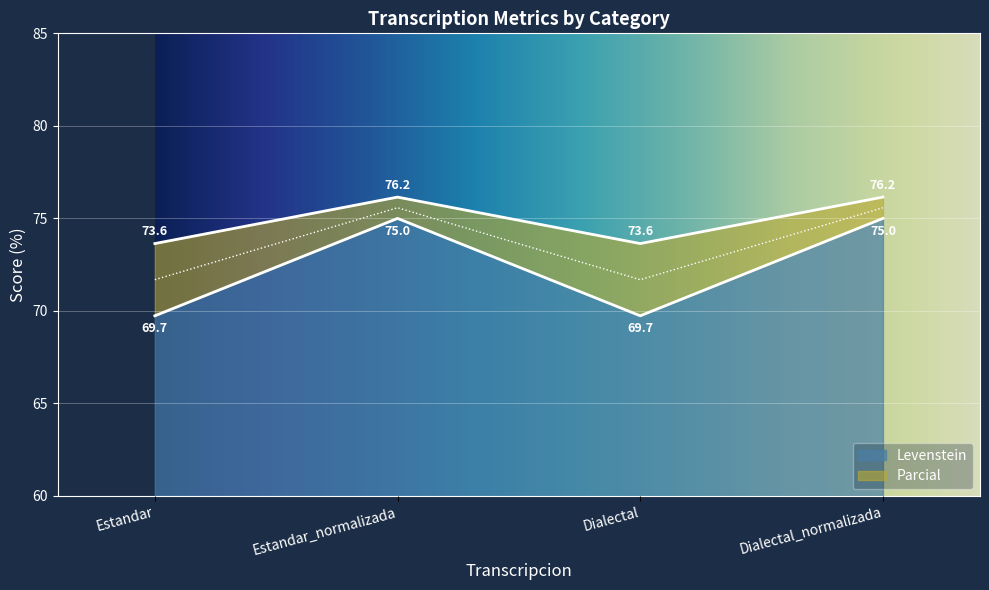

What is the difference between the second highest and second lowest values in the Parcial series?

2.5